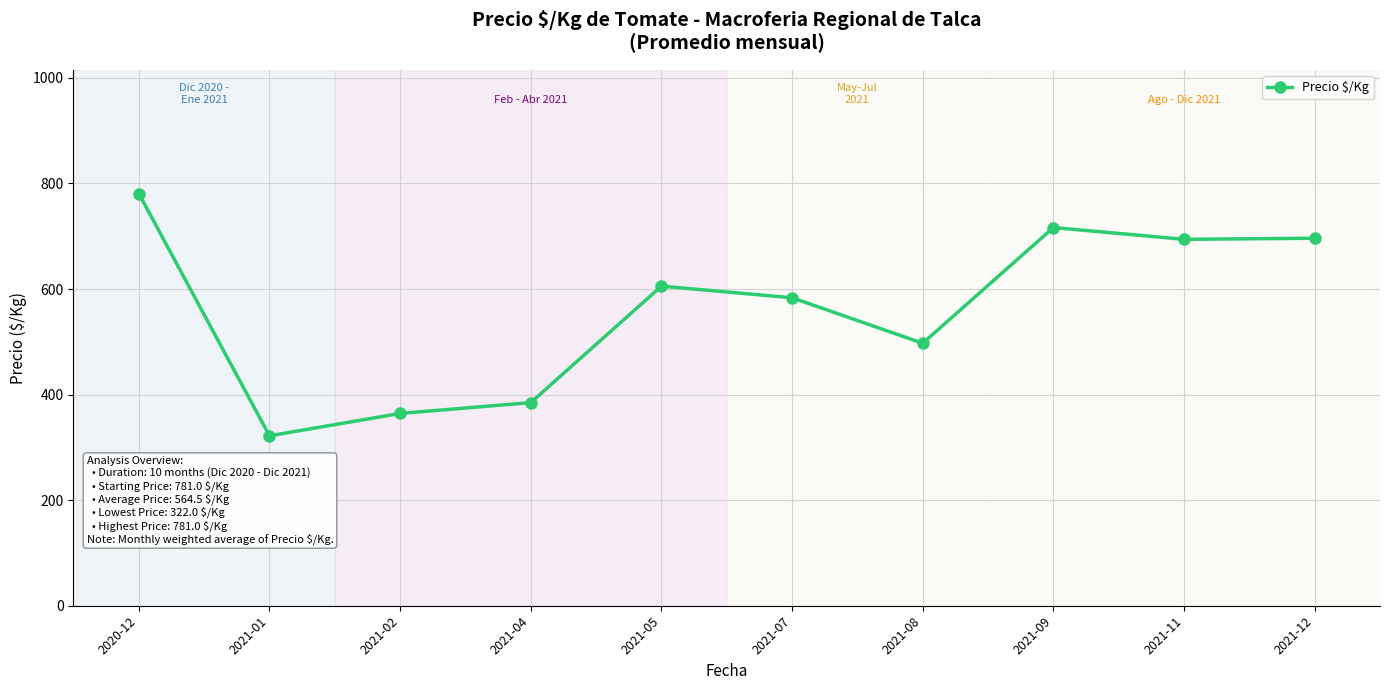

How many points are higher than both their immediate neighbors (excluding endpoints)?

2